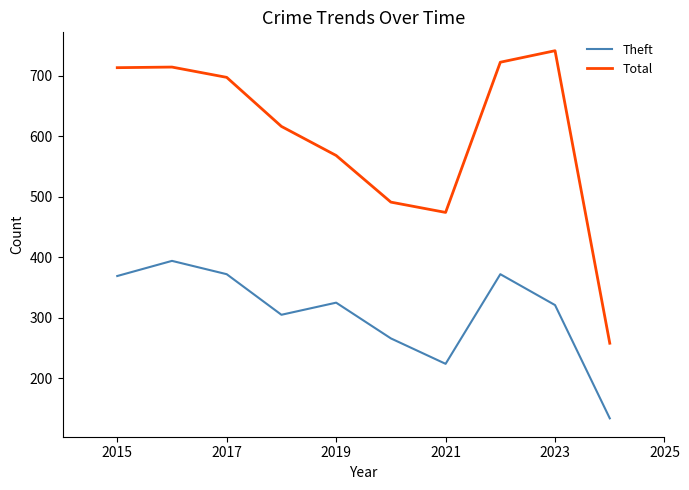

What is the greatest value displayed?

741